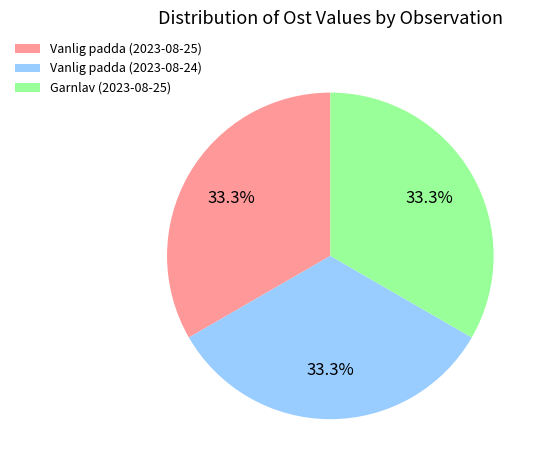

To the nearest percent, what is the average slice percentage?

33%